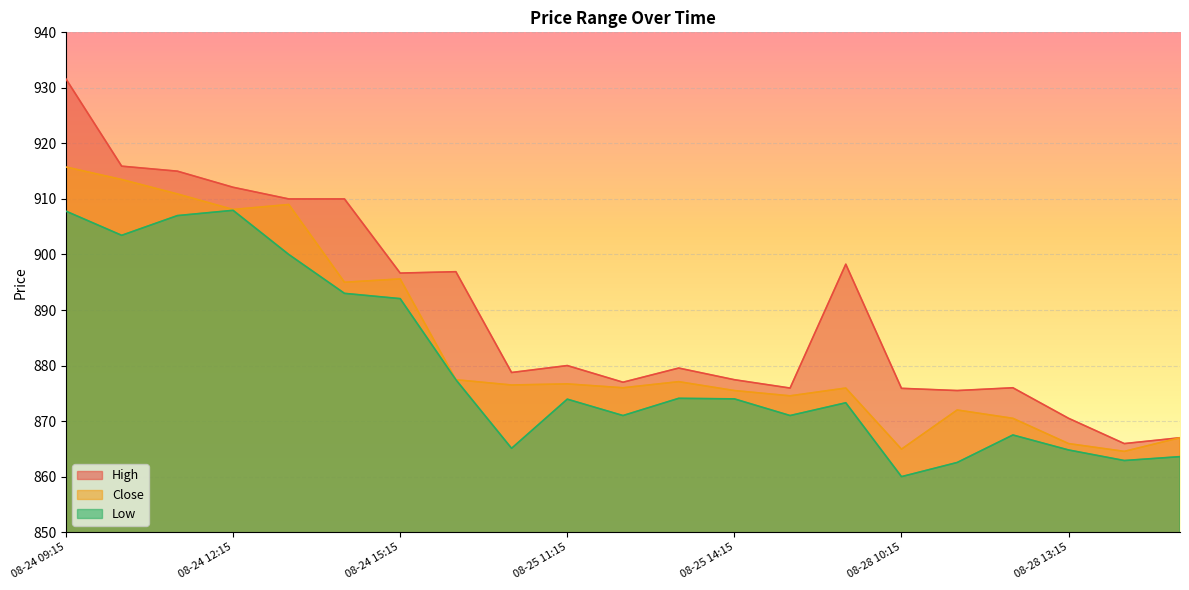

What is the difference between the maximum and minimum values in the Close series?

51.2